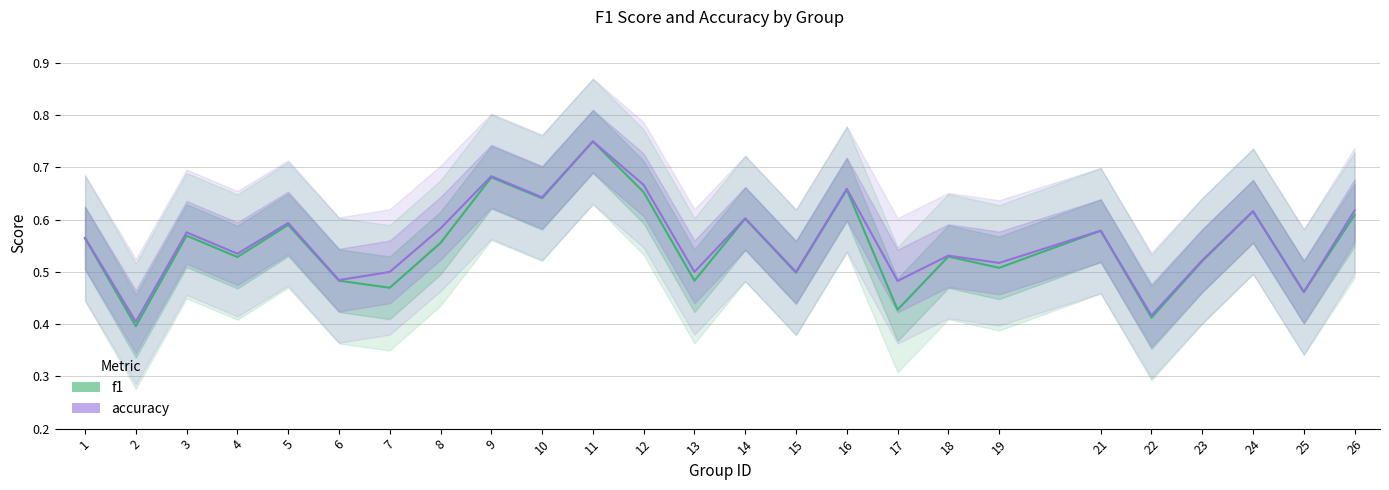

What is the difference between the maximum and minimum values in the f1 series?

0.4